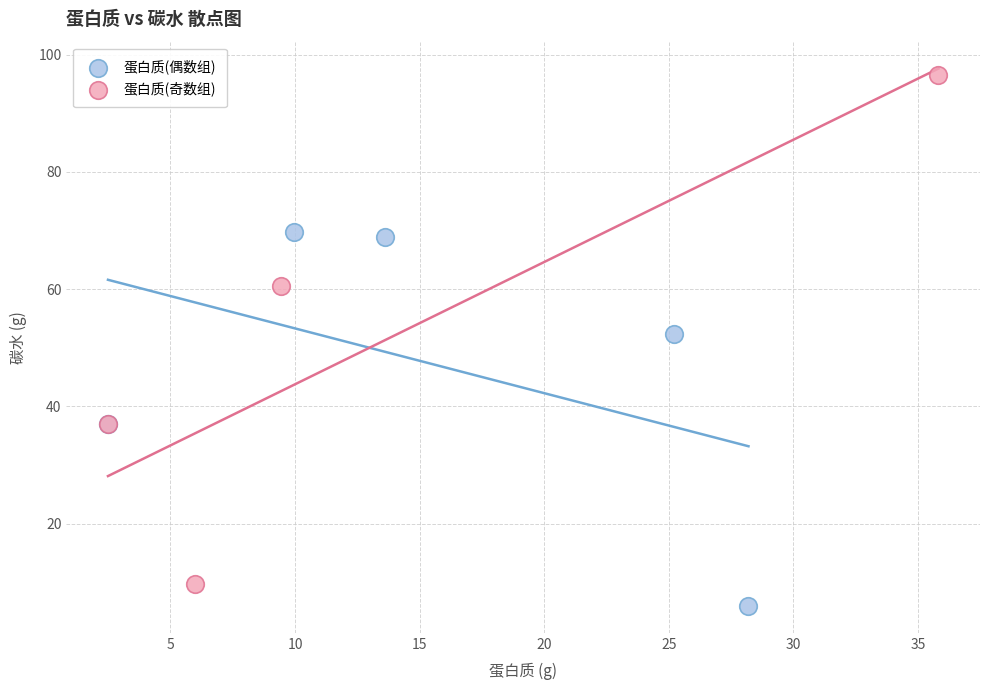

Which series has the widest spread of Y values?

蛋白质(奇数组)